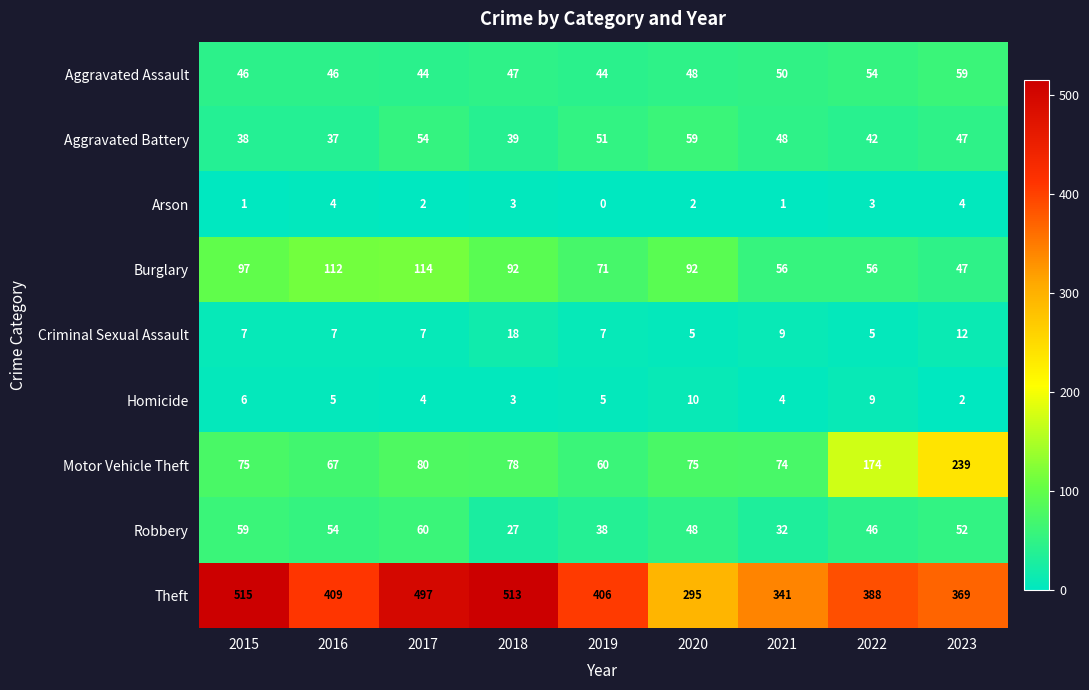

What is the sum of all Criminal Sexual Assault values?

77